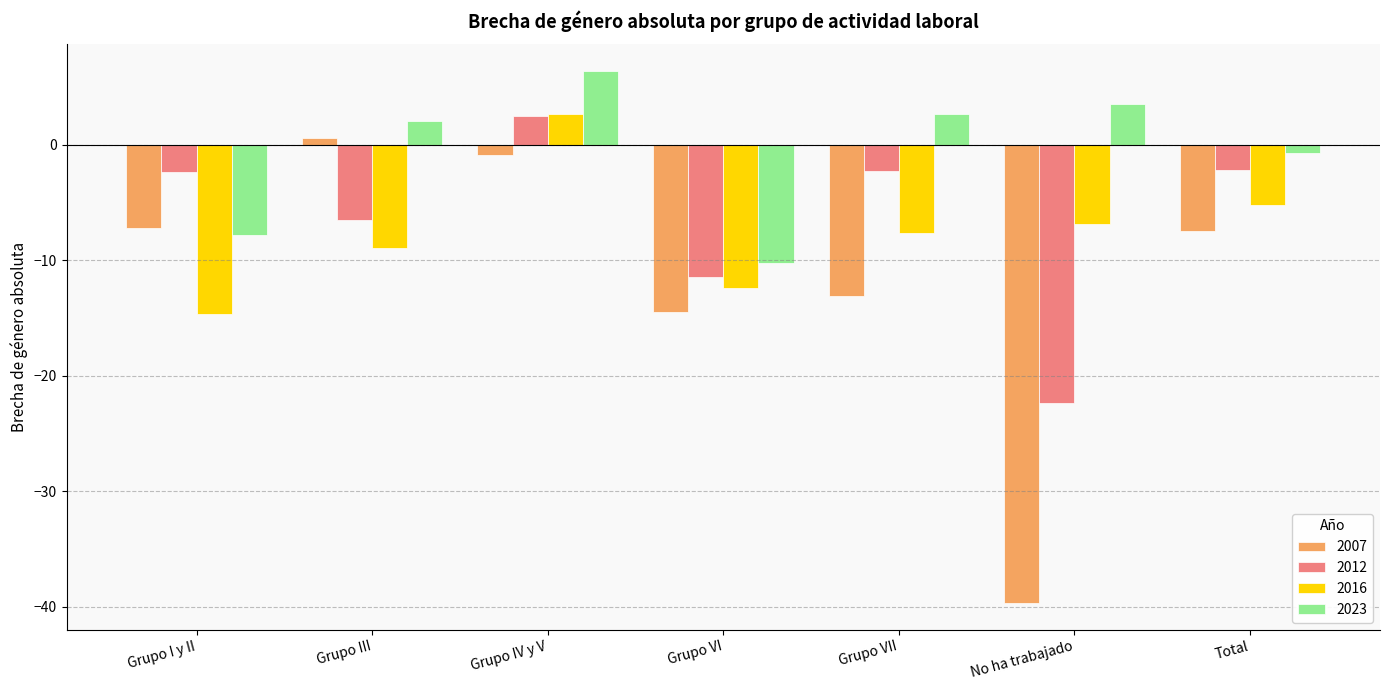

Is it true that 2023 equals 2.0 at Grupo III?

True